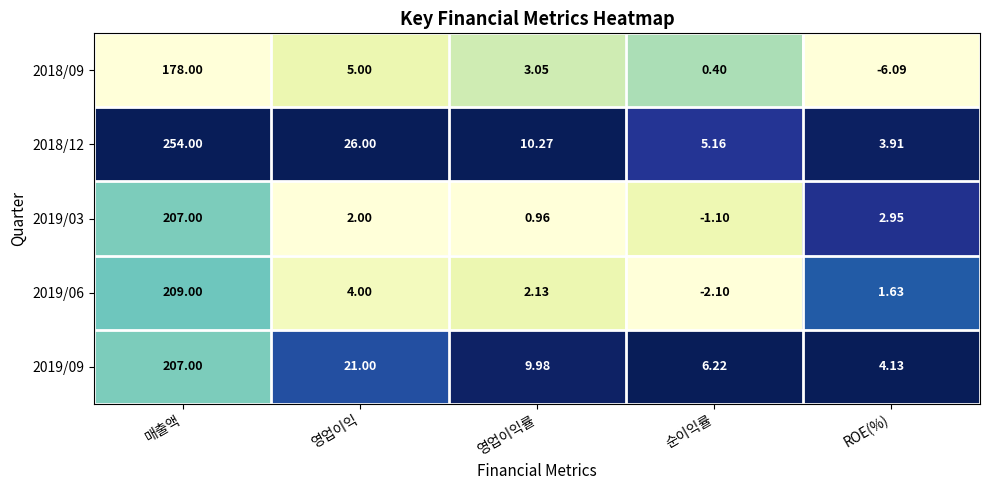

Where is 2018/09 nearest to the value 85?

영업이익